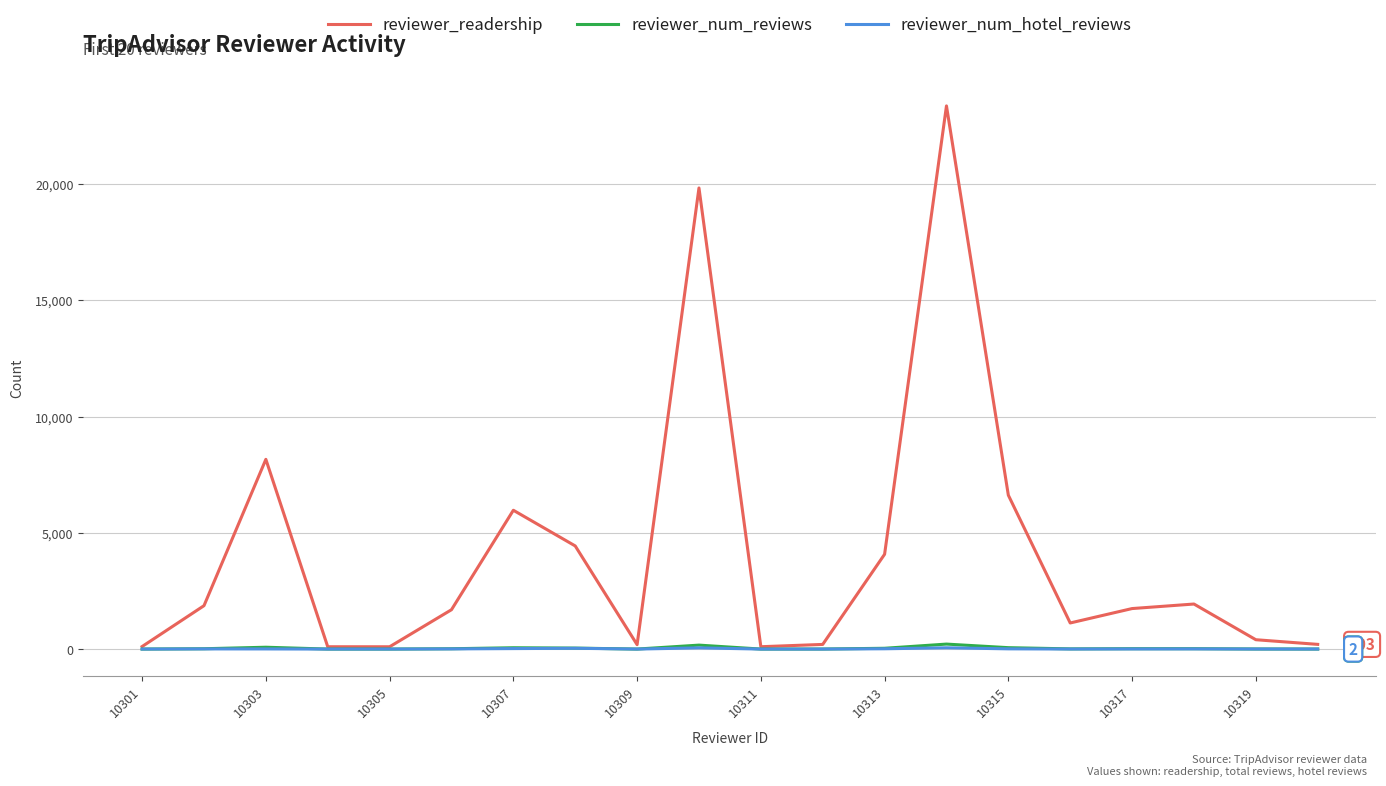

Which series has the widest spread of values?

reviewer_readership